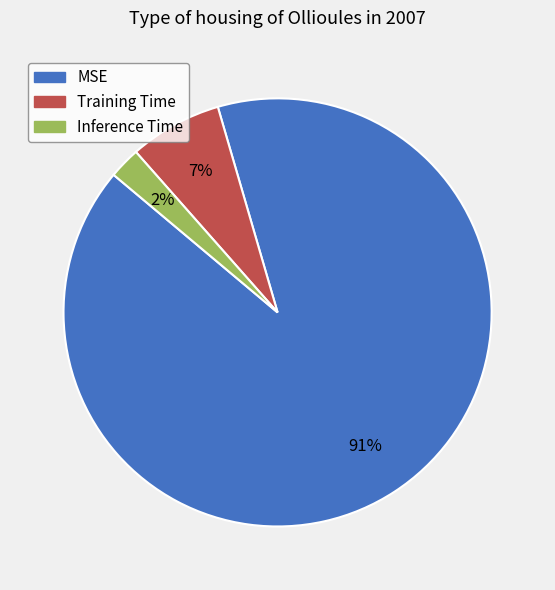

Does Training Time account for over 50% of the chart?

No